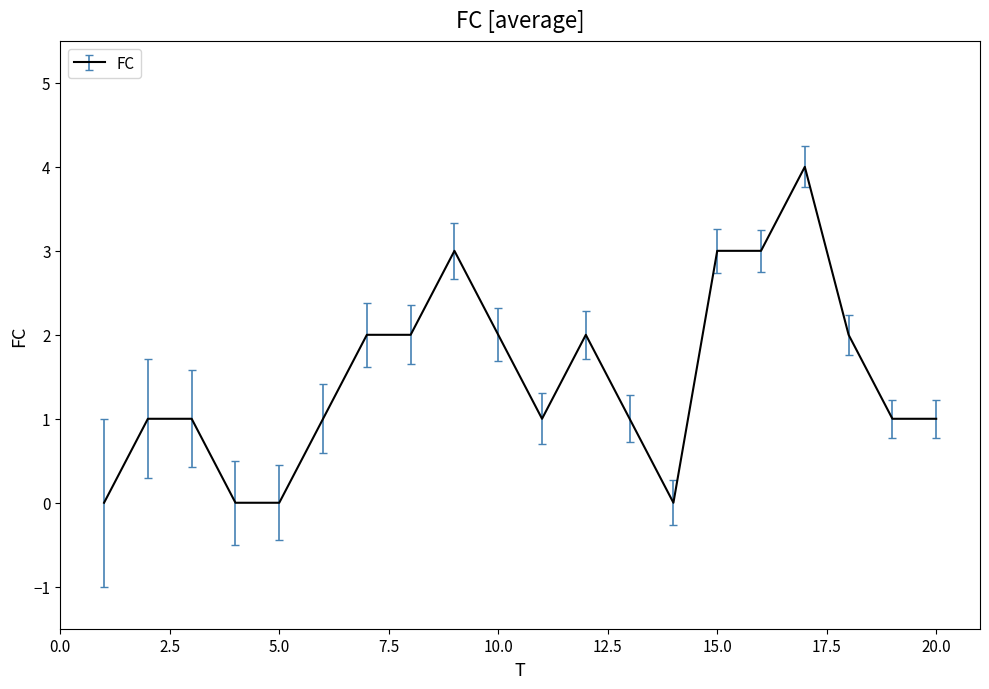

What is the difference between the maximum and minimum values?

4